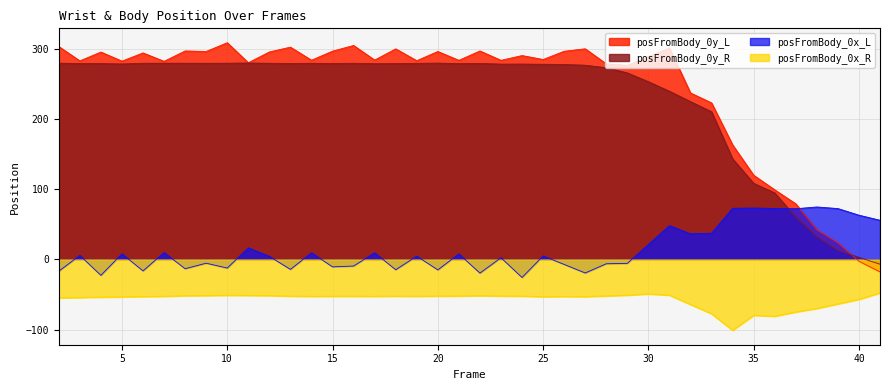

Which has a higher value, 13 or 24?

13